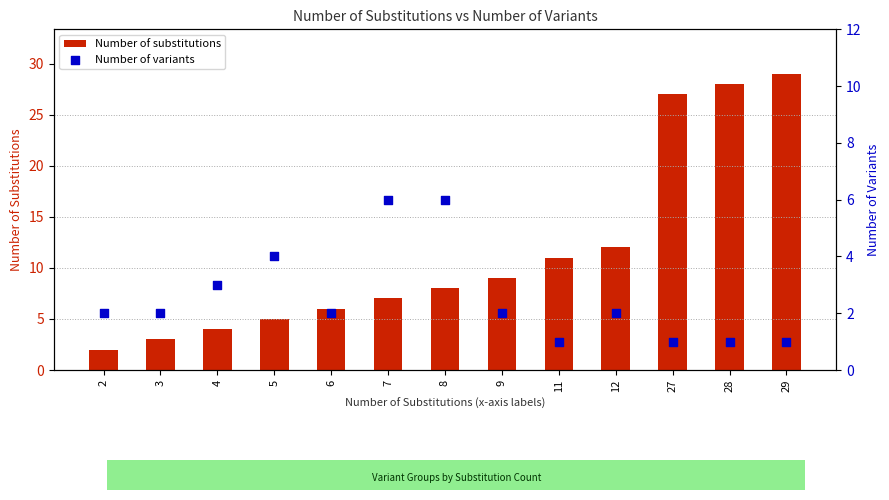

Which series contains the lowest Y value?

Number of variants